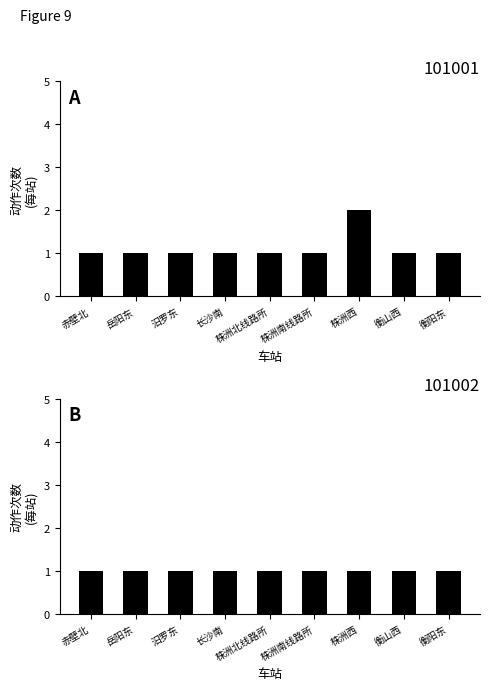

List the labels in order of 101002 value, largest first.

赤壁北, 岳阳东, 汨罗东, 长沙南, 株洲北线路所, 株洲南线路所, 株洲西, 衡山西, 衡阳东